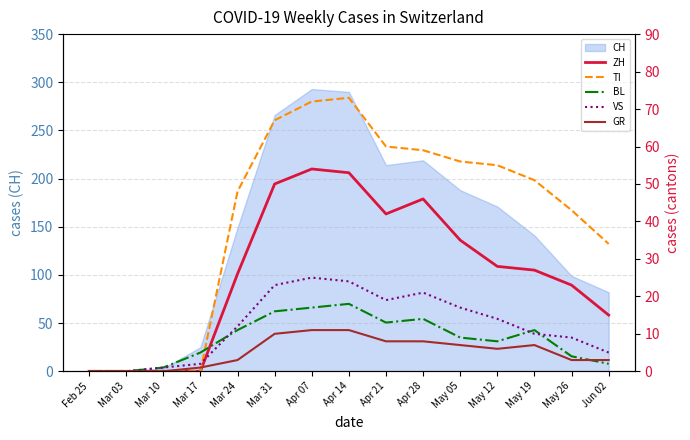

Reading right to left, what are all the values shown in this chart?

ZH: Jun 02=15	May 26=23	May 19=27	May 12=28	May 05=35	Apr 28=46	Apr 21=42	Apr 14=53	Apr 07=54	Mar 31=50	Mar 24=26	Mar 17=0	Mar 10=0	Mar 03=0	Feb 25=0
TI: Jun 02=34	May 26=43	May 19=51	May 12=55	May 05=56	Apr 28=59	Apr 21=60	Apr 14=73	Apr 07=72	Mar 31=67	Mar 24=48	Mar 17=0	Mar 10=0	Mar 03=0	Feb 25=0
BL: Jun 02=2	May 26=4	May 19=11	May 12=8	May 05=9	Apr 28=14	Apr 21=13	Apr 14=18	Apr 07=17	Mar 31=16	Mar 24=11	Mar 17=5	Mar 10=1	Mar 03=0	Feb 25=0
VS: Jun 02=5	May 26=9	May 19=10	May 12=14	May 05=17	Apr 28=21	Apr 21=19	Apr 14=24	Apr 07=25	Mar 31=23	Mar 24=12	Mar 17=2	Mar 10=1	Mar 03=0	Feb 25=0
GR: Jun 02=3	May 26=3	May 19=7	May 12=6	May 05=7	Apr 28=8	Apr 21=8	Apr 14=11	Apr 07=11	Mar 31=10	Mar 24=3	Mar 17=1	Mar 10=0	Mar 03=0	Feb 25=0